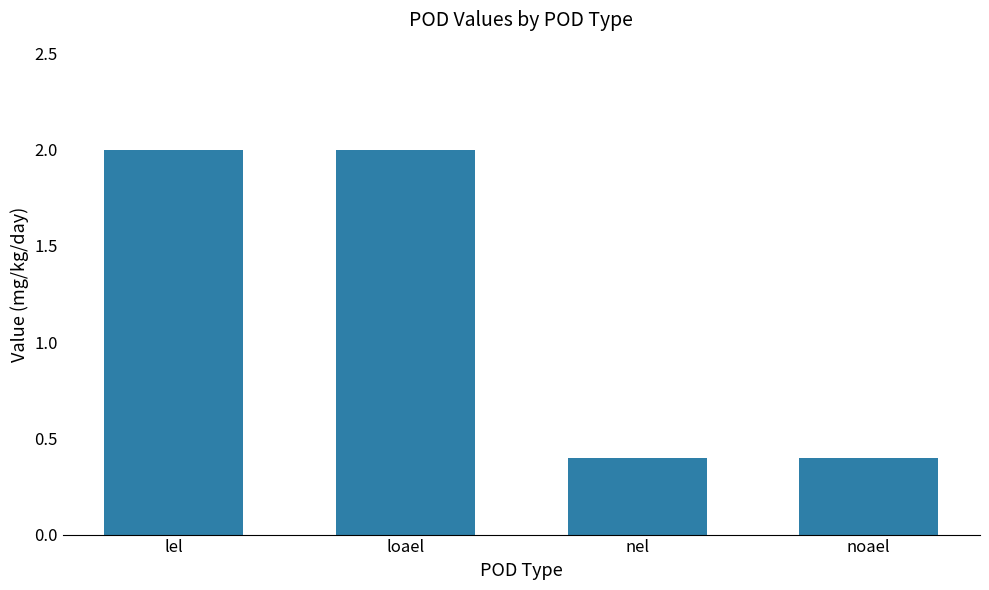

Between nel and lel, which is larger?

lel